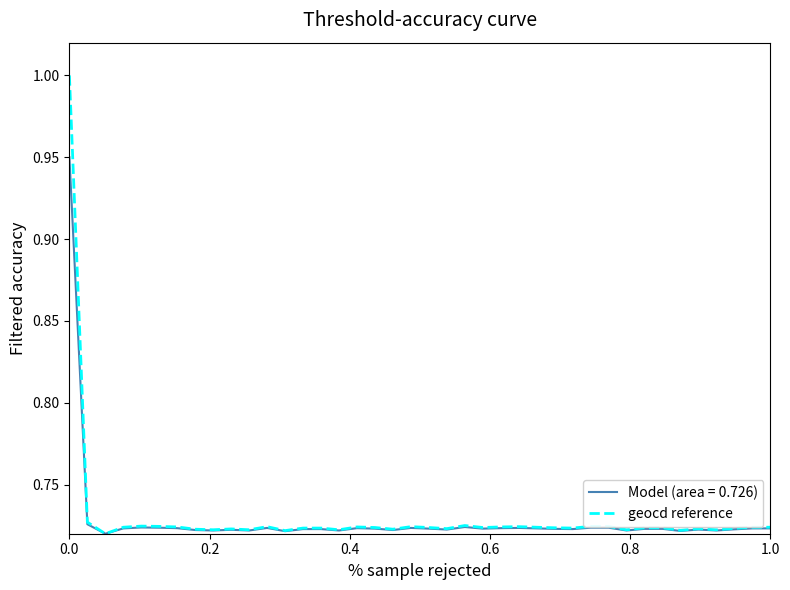

Which series has the largest range (max minus min)?

geocd reference